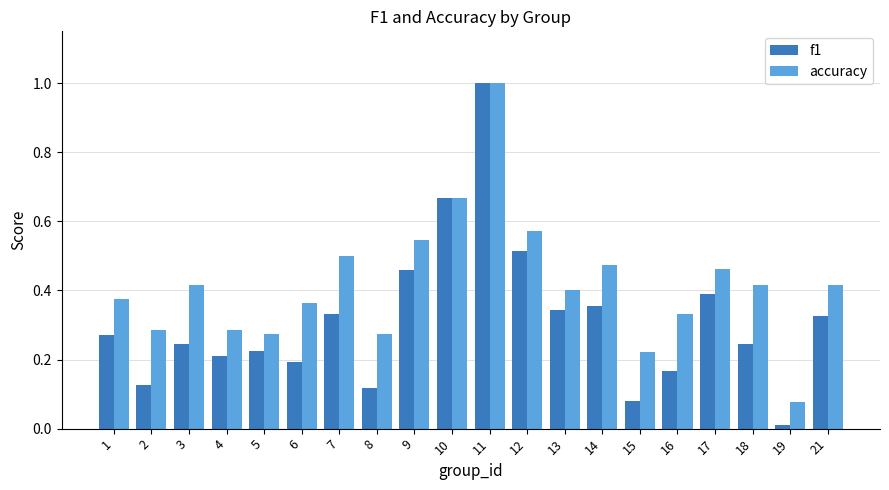

Which series has the largest total across all categories?

accuracy